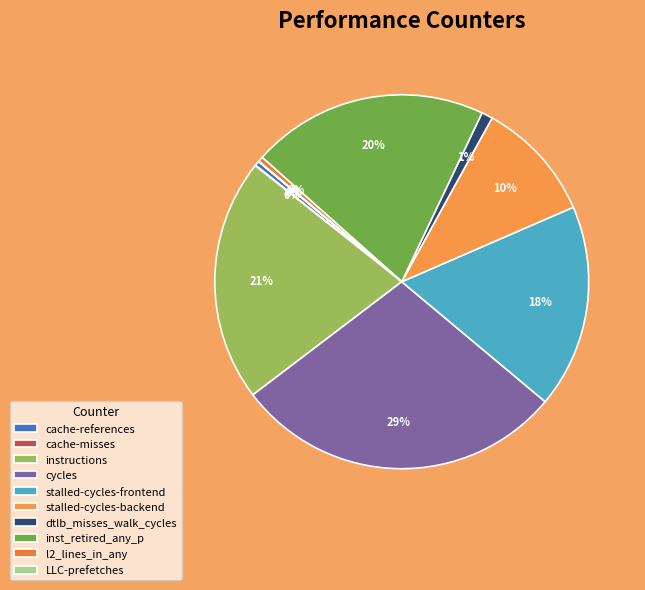

To the nearest percent, what is the difference between the cycles and LLC-prefetches slice percentages?

29%